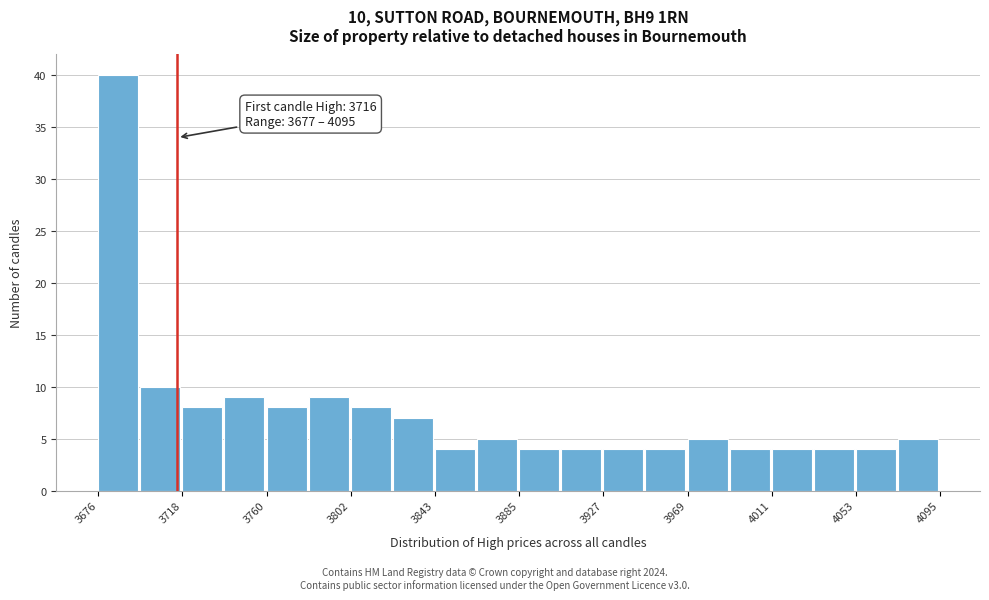

Which range on the x-axis has the tallest bar?

3675 to 3700